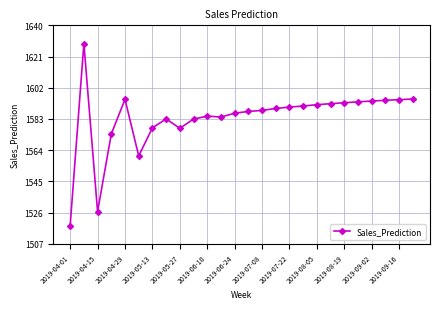

What is the value of the 1st point from the left?

1517.9